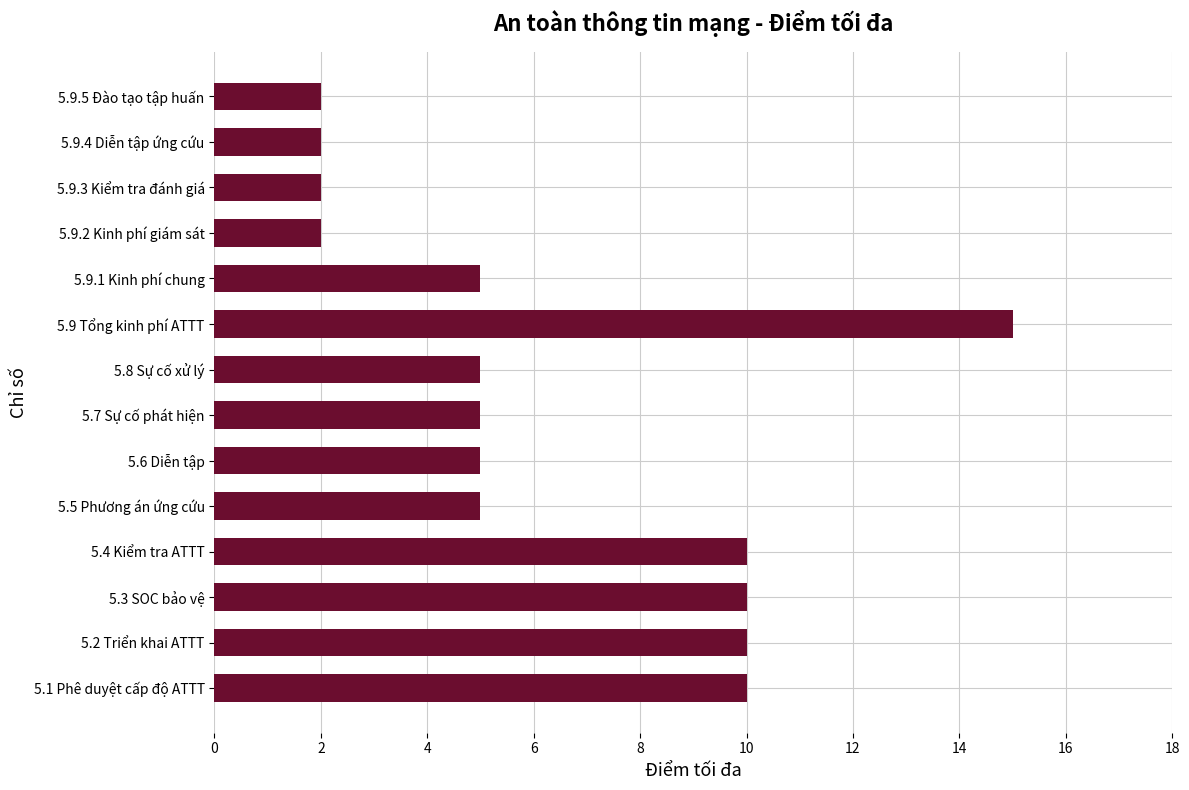

True or false: the data shows 1 at 5.9.3 Kiểm tra đánh giá.

False